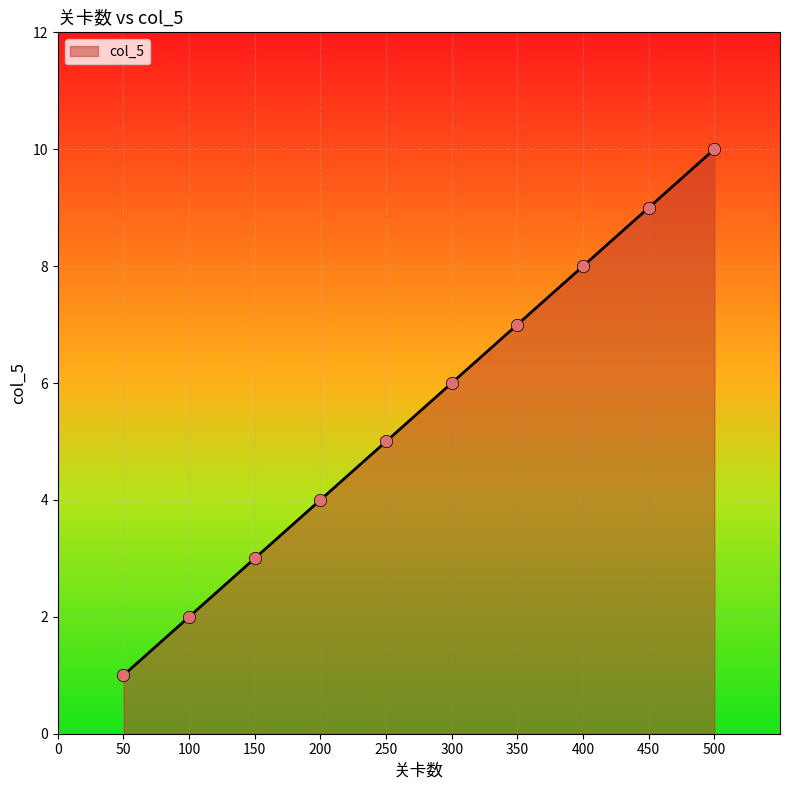

Between 450 and 50, which is larger?

450